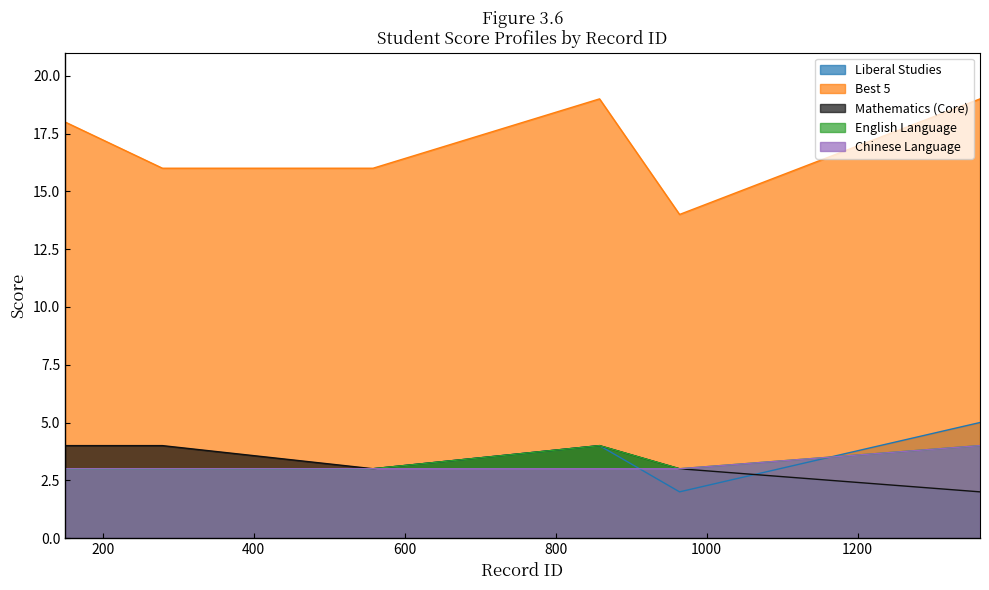

What is the value of the Mathematics (Core) point at the 6th from the left?

2